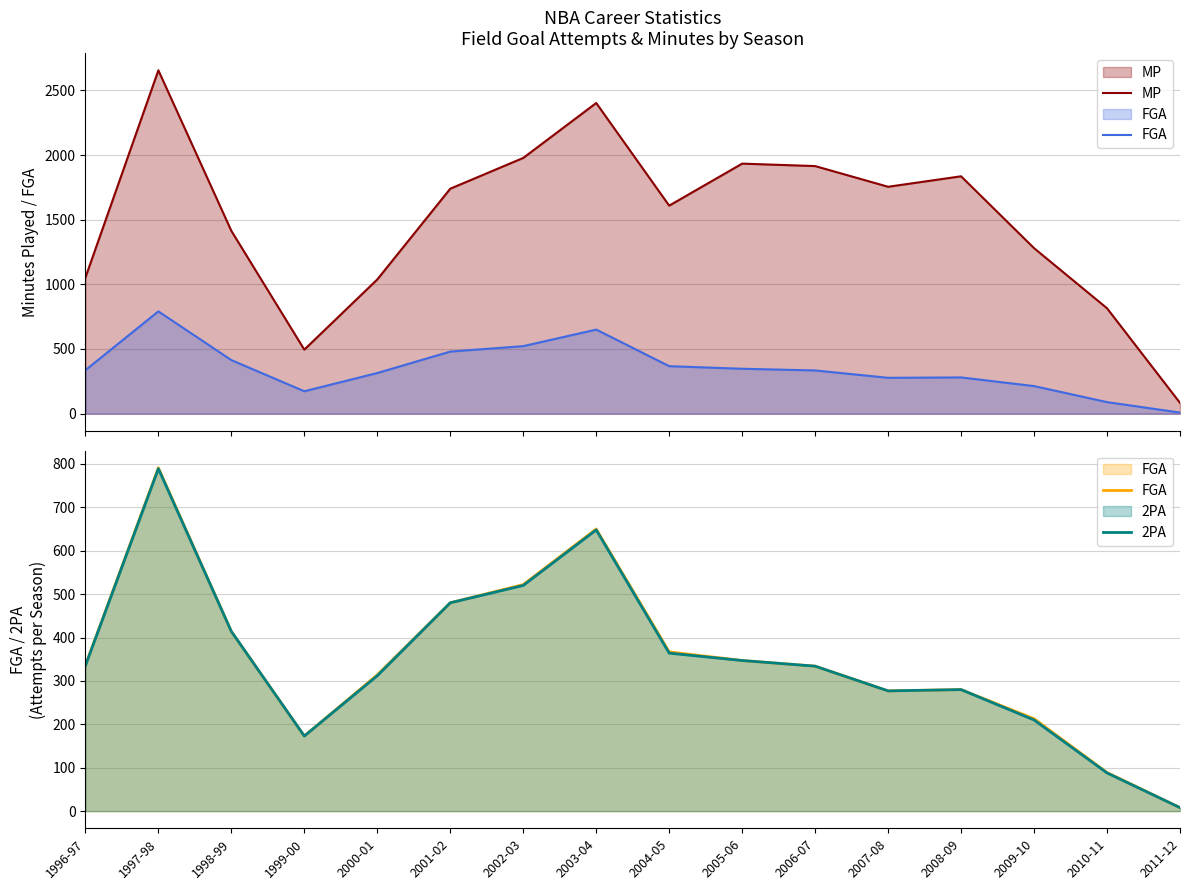

At which category does the chart reach its minimum across all series?

2011-12